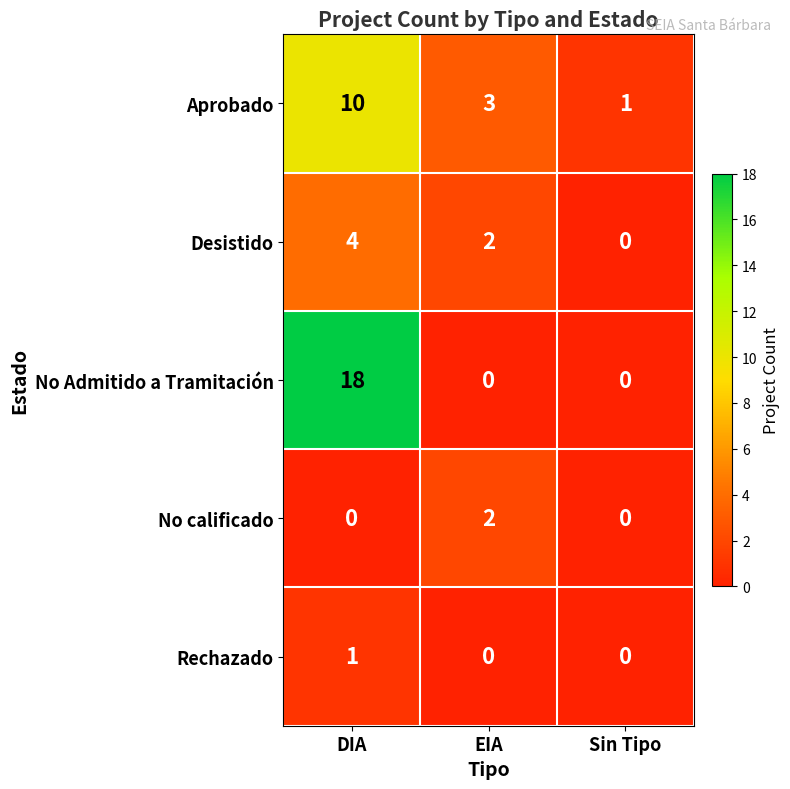

Reading left to right, list all the values displayed in this chart.

Aprobado: DIA=10	EIA=3	Sin Tipo=1
Desistido: DIA=4	EIA=2	Sin Tipo=0
No Admitido a Tramitación: DIA=18	EIA=0	Sin Tipo=0
No calificado: DIA=0	EIA=2	Sin Tipo=0
Rechazado: DIA=1	EIA=0	Sin Tipo=0